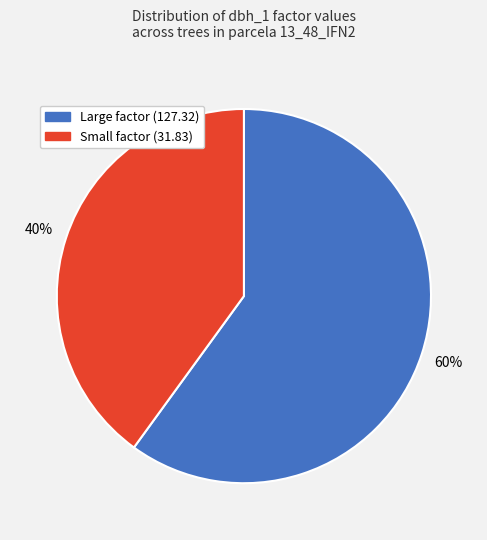

Which slice is the smallest?

Small factor (31.83)